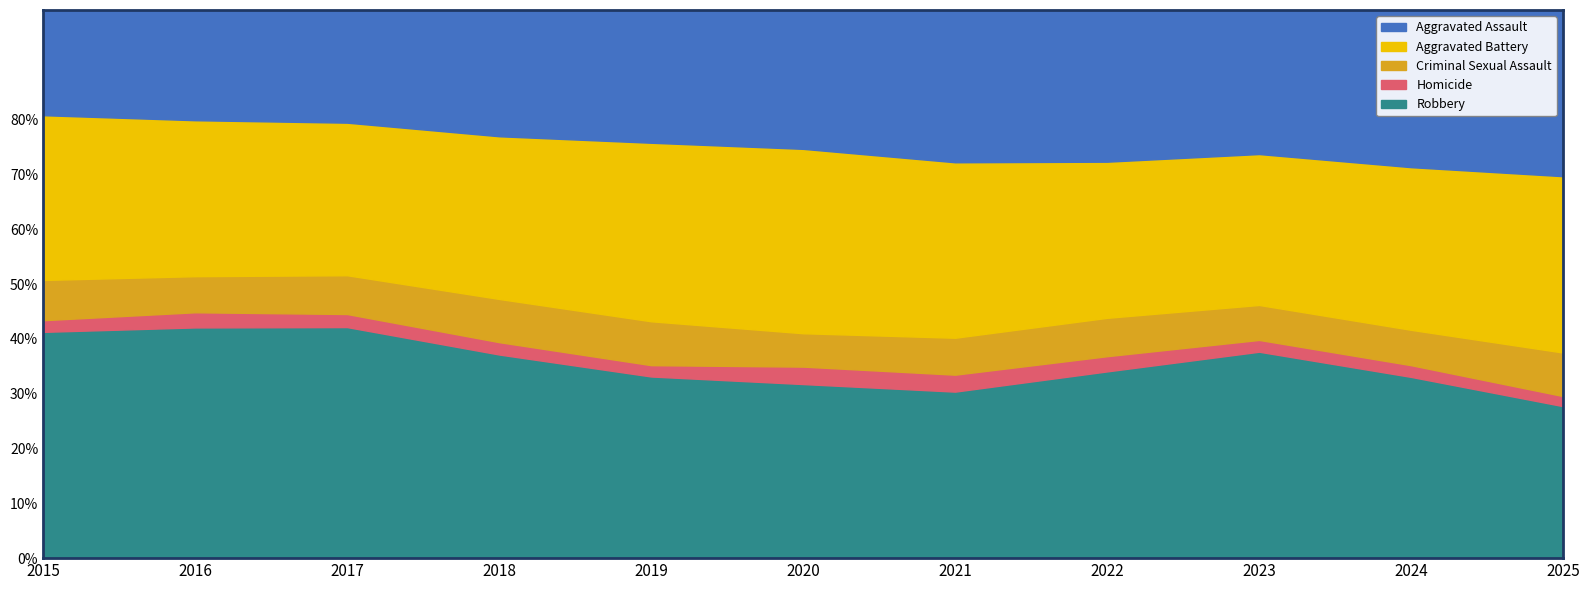

Where does the Aggravated Battery series first go above 7858?

2016